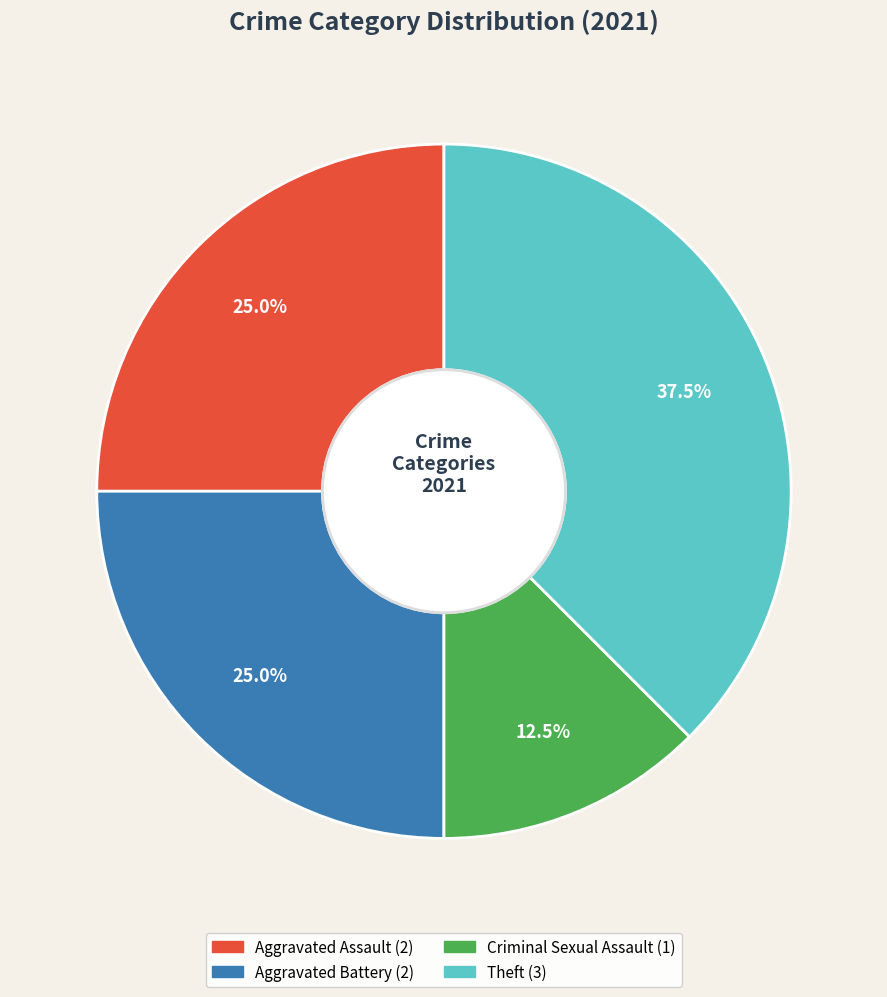

To the nearest percent, what is the average slice percentage?

25%